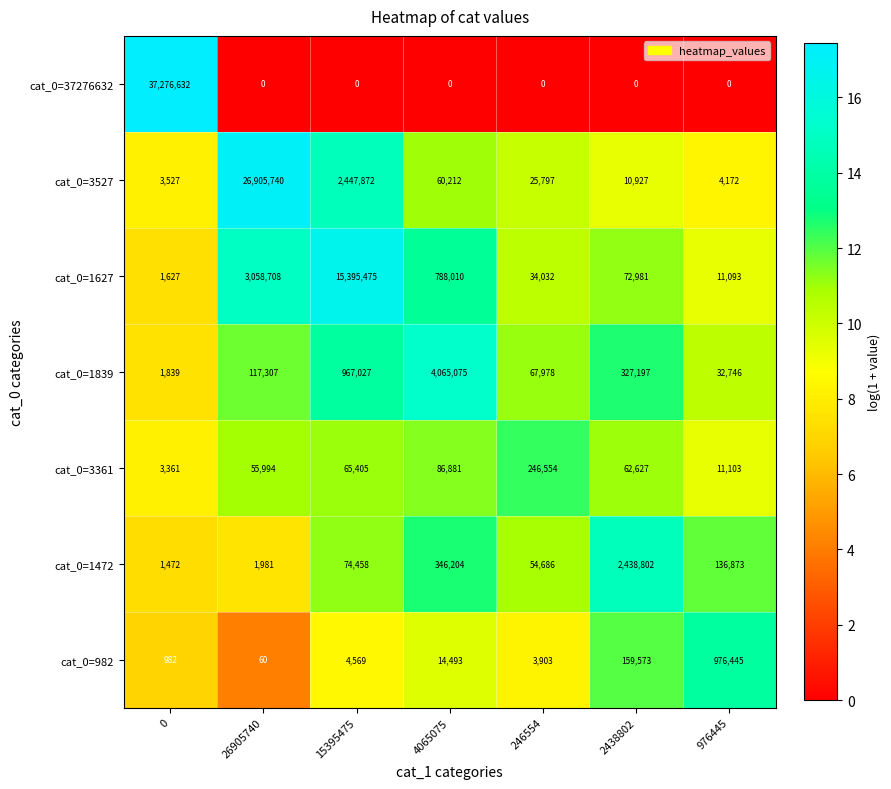

Which series has the largest range (max minus min)?

cat_0=37276632